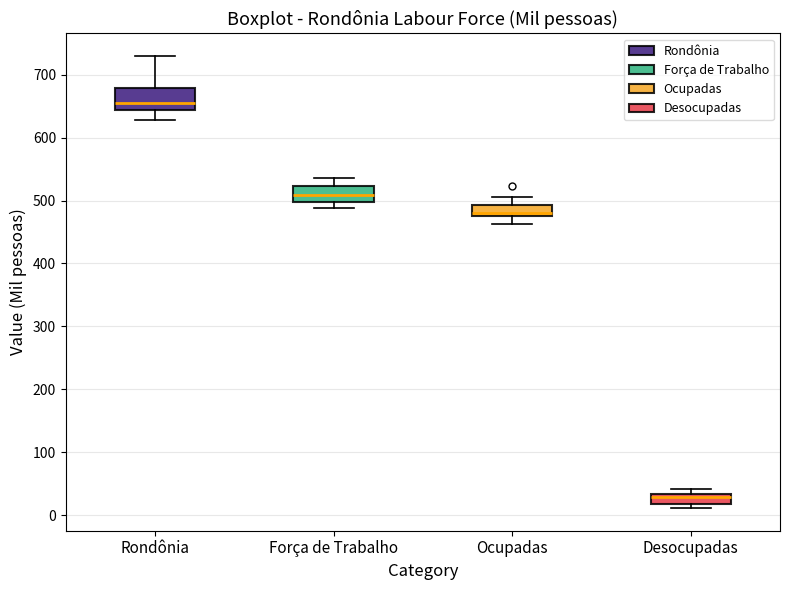

Which box is the tallest, from its lower edge to its upper edge?

Rondônia